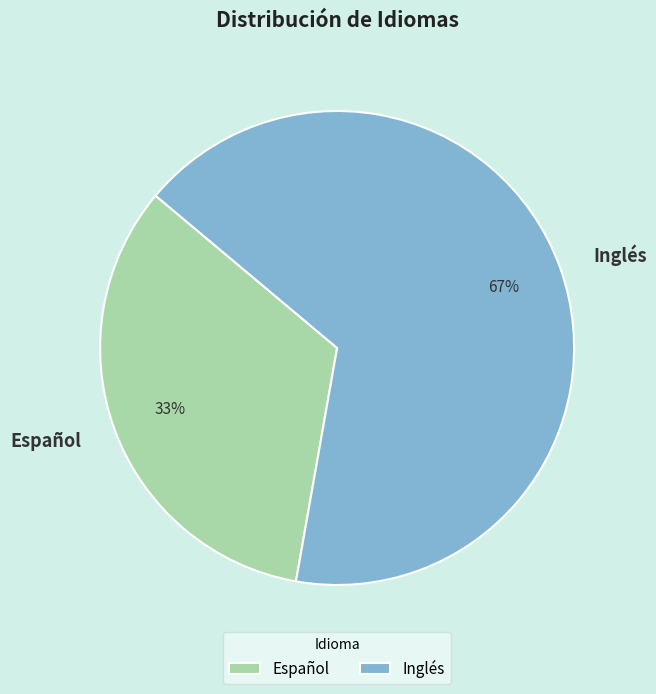

Rank the categories by value from highest to lowest.

Inglés, Español